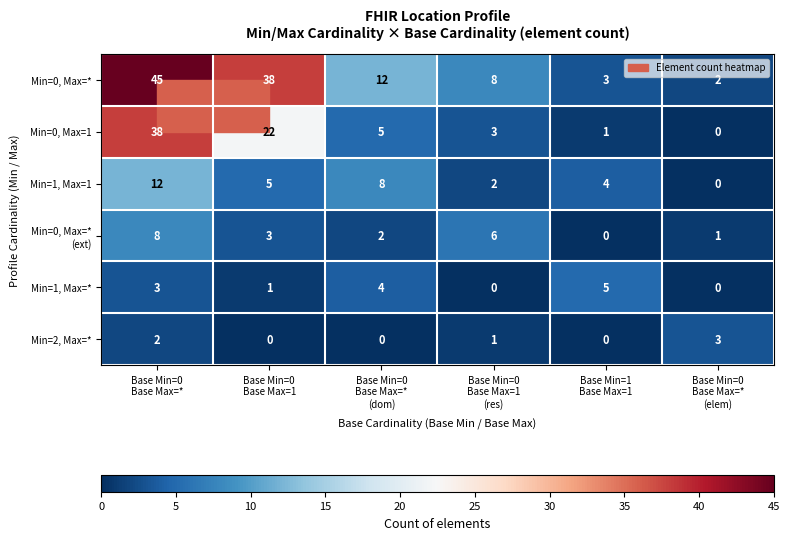

At which category does the chart reach its peak across all series?

Base Min=0
Base Max=*